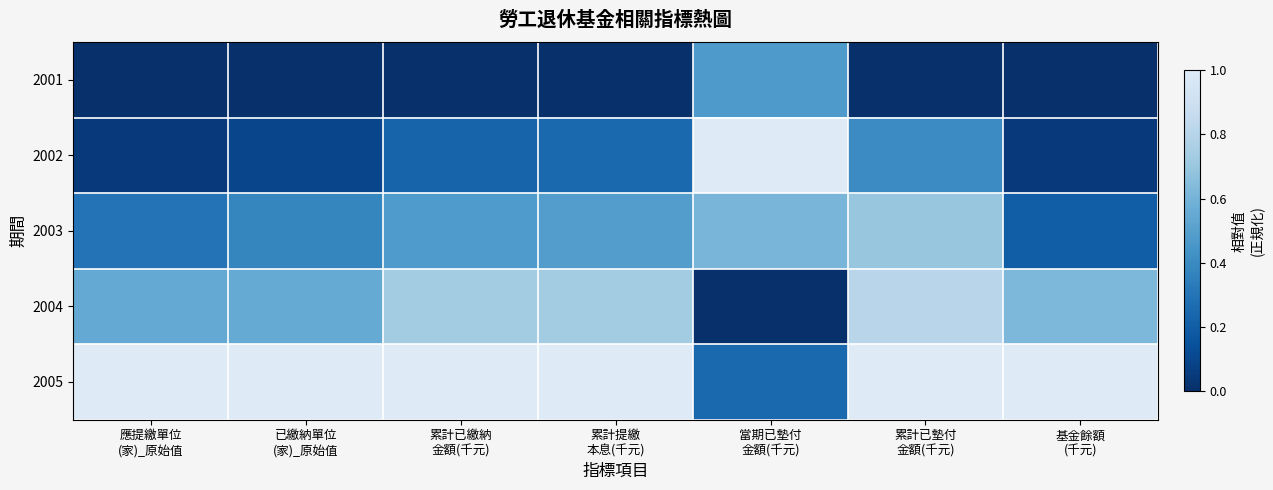

Reading left to right, what are all the values shown in this chart?

2001: 應提繳單位
(家)_原始值=0.0	已繳納單位
(家)_原始值=0.0	累計已繳納
金額(千元)=0.0	累計提繳
本息(千元)=0.0	當期已墊付
金額(千元)=0.5	累計已墊付
金額(千元)=0.0	基金餘額
(千元)=0.0
2002: 應提繳單位
(家)_原始值=0.1	已繳納單位
(家)_原始值=0.1	累計已繳納
金額(千元)=0.2	累計提繳
本息(千元)=0.3	當期已墊付
金額(千元)=1.0	累計已墊付
金額(千元)=0.4	基金餘額
(千元)=0.0
2003: 應提繳單位
(家)_原始值=0.3	已繳納單位
(家)_原始值=0.4	累計已繳納
金額(千元)=0.5	累計提繳
本息(千元)=0.5	當期已墊付
金額(千元)=0.6	累計已墊付
金額(千元)=0.7	基金餘額
(千元)=0.2
2004: 應提繳單位
(家)_原始值=0.5	已繳納單位
(家)_原始值=0.6	累計已繳納
金額(千元)=0.7	累計提繳
本息(千元)=0.7	當期已墊付
金額(千元)=0.0	累計已墊付
金額(千元)=0.8	基金餘額
(千元)=0.6
2005: 應提繳單位
(家)_原始值=1.0	已繳納單位
(家)_原始值=1.0	累計已繳納
金額(千元)=1.0	累計提繳
本息(千元)=1.0	當期已墊付
金額(千元)=0.3	累計已墊付
金額(千元)=1.0	基金餘額
(千元)=1.0